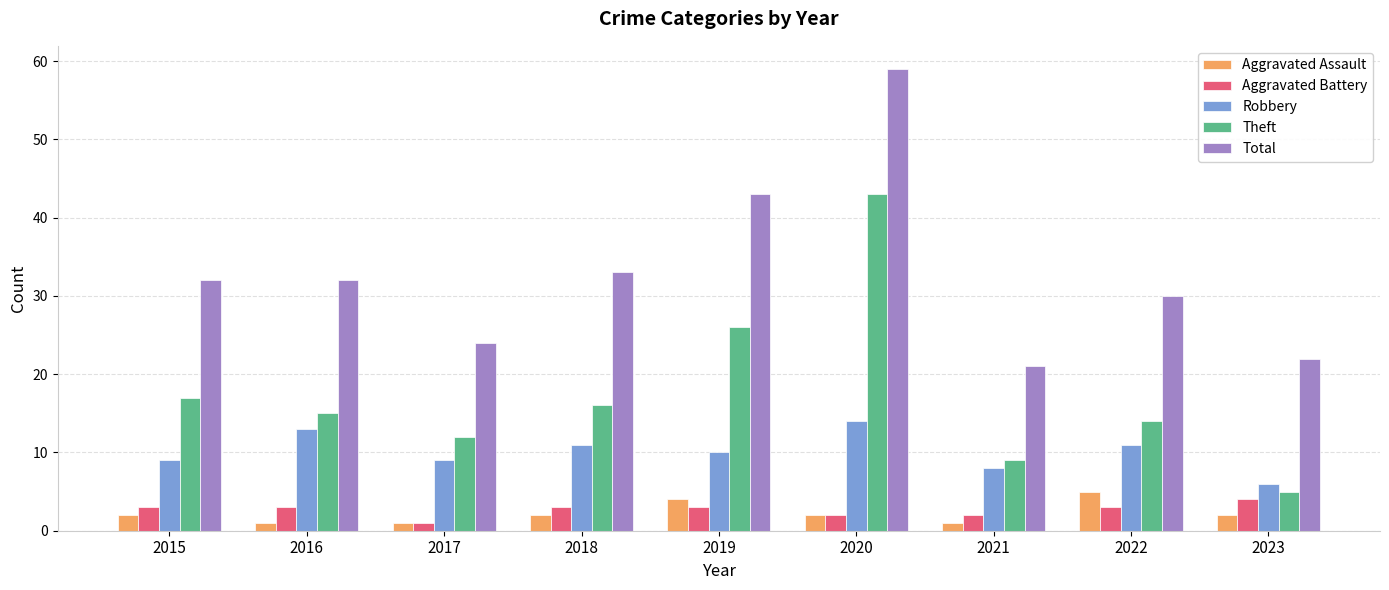

How many bars are there in each group?

5